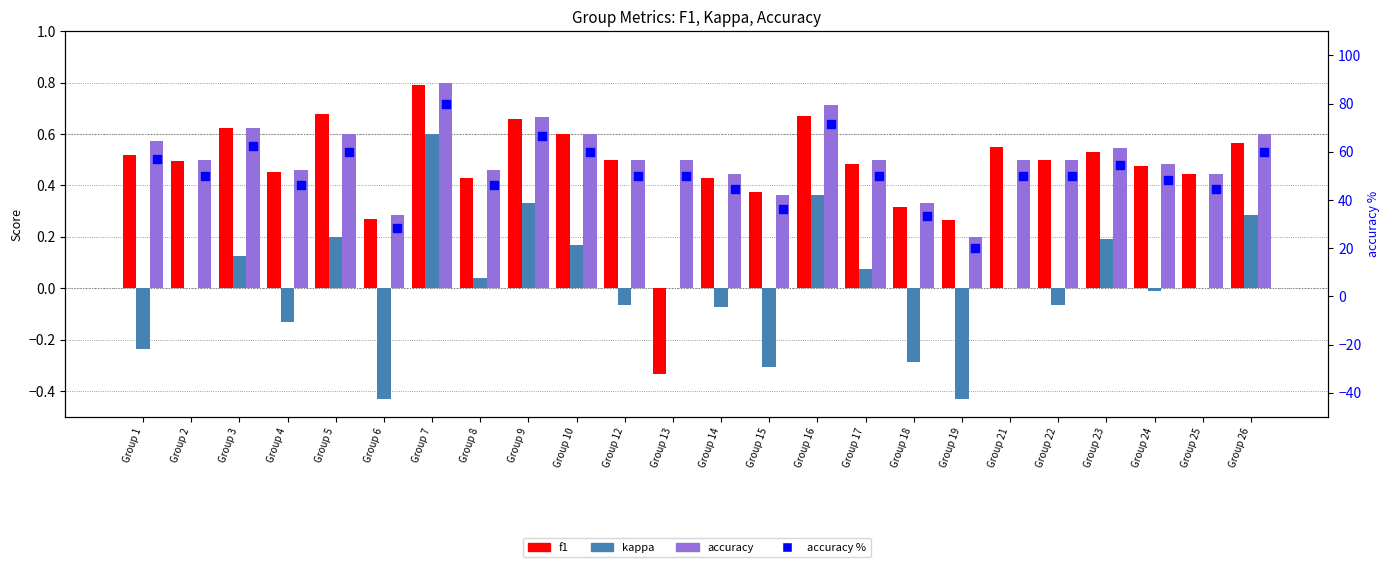

Is the value of kappa at Group 9 greater than the value of f1 at Group 14?

No